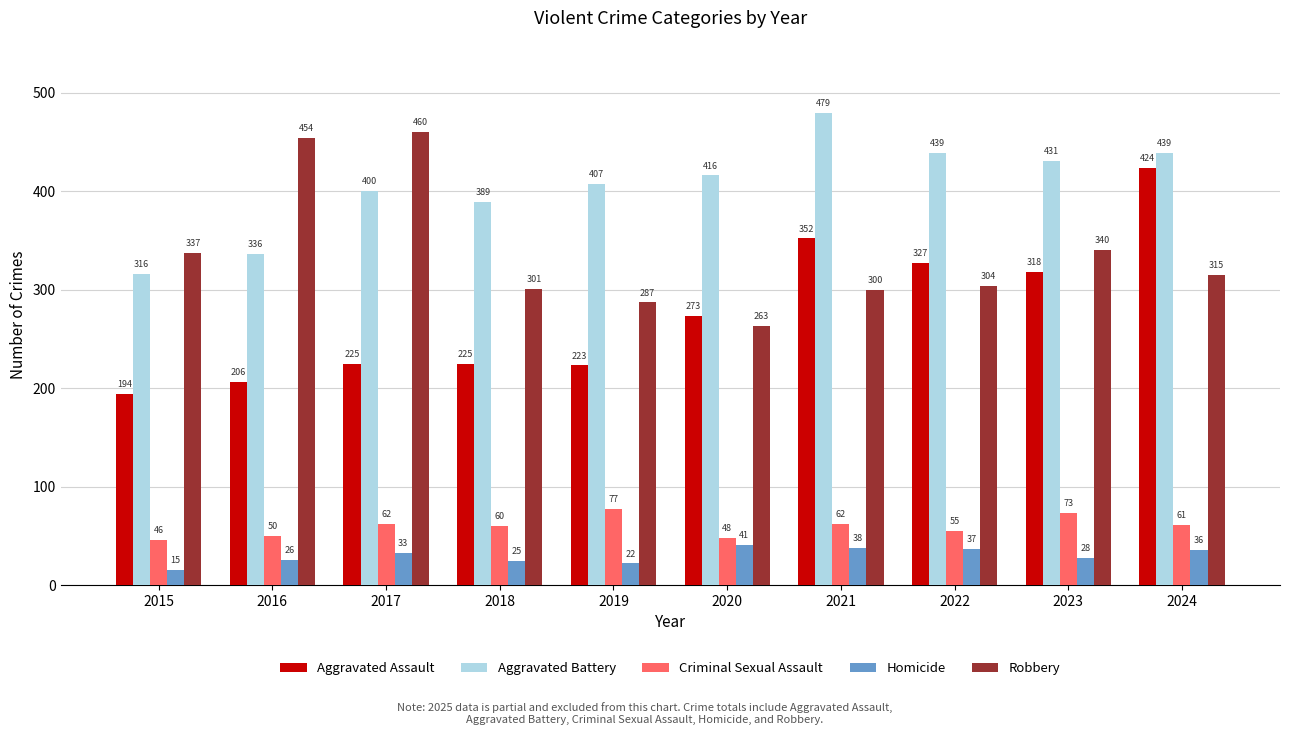

At 2022, list the series in order from smallest to largest.

Homicide, Criminal Sexual Assault, Robbery, Aggravated Assault, Aggravated Battery